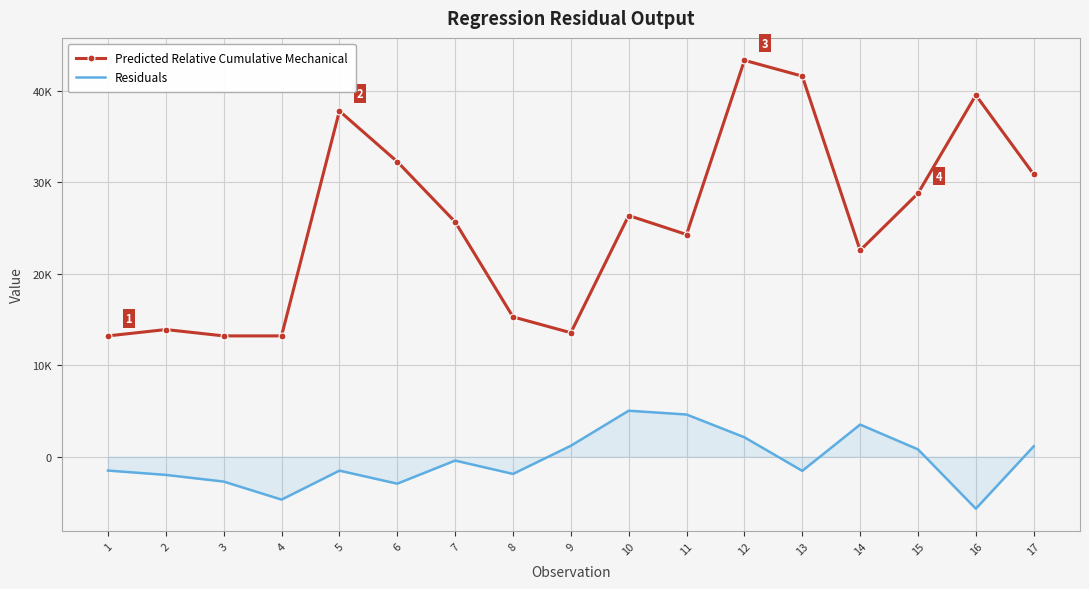

Is it true that Residuals equals -1888.9 at 8?

True